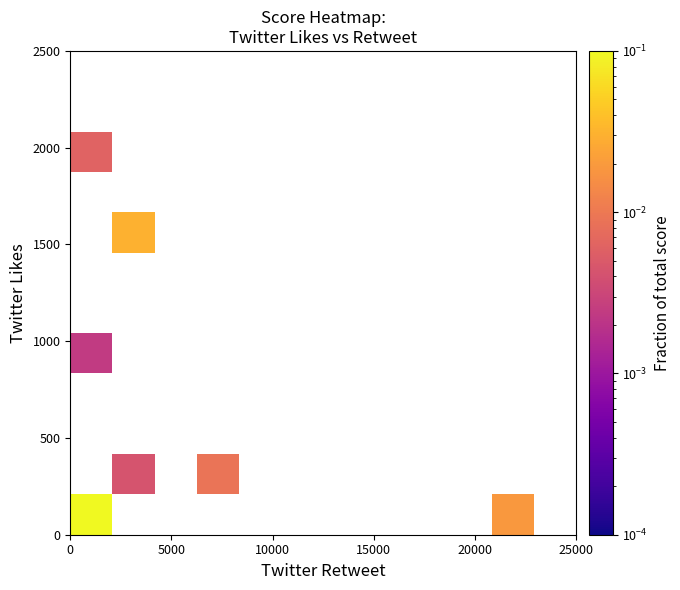

Count the number of categories in the chart.

12